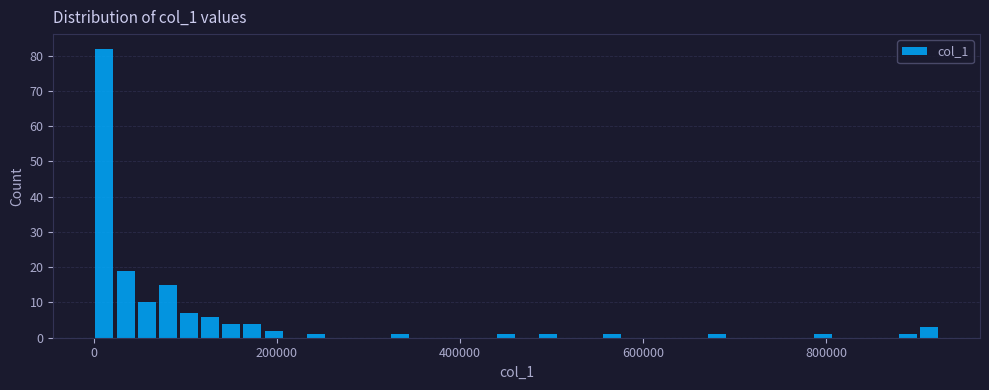

Read against the x-axis, roughly where is the centre of the tallest bar?

20000